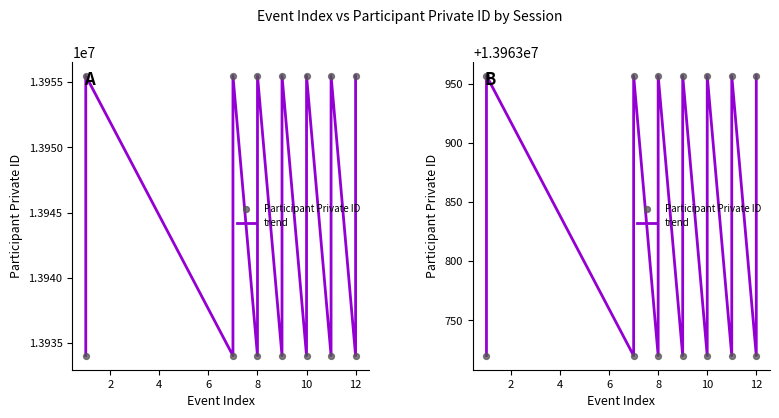

What is the total value across all series at 4?

27927440